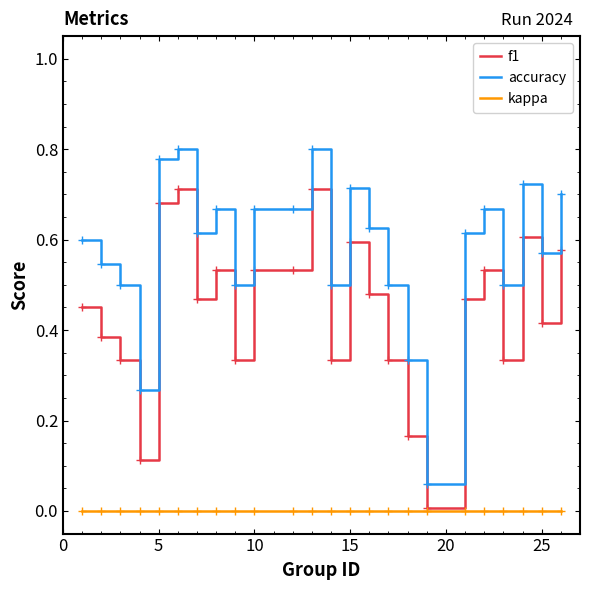

Which series has the largest range (max minus min)?

accuracy